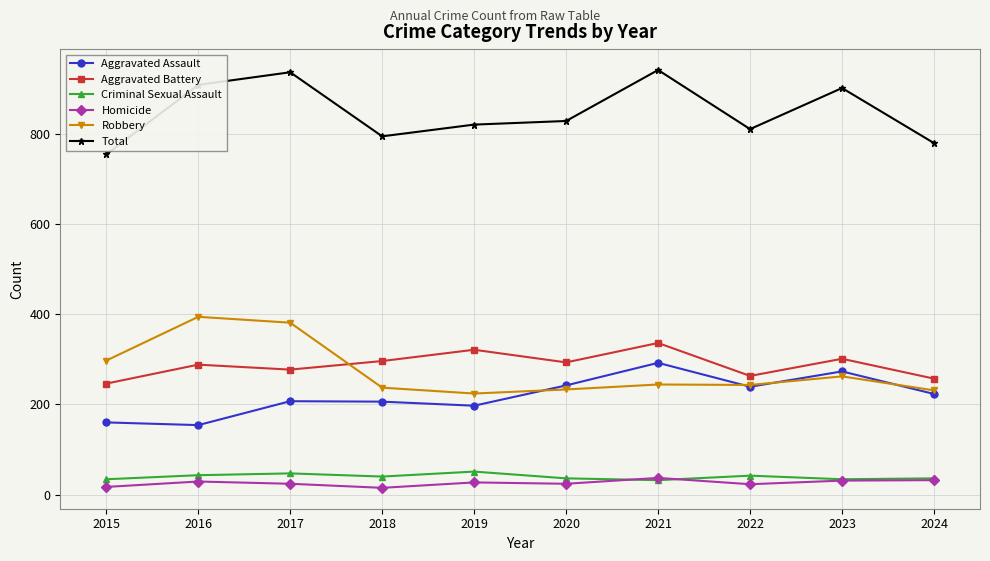

What is the value of the Aggravated Battery point at the 2nd from the left?

288